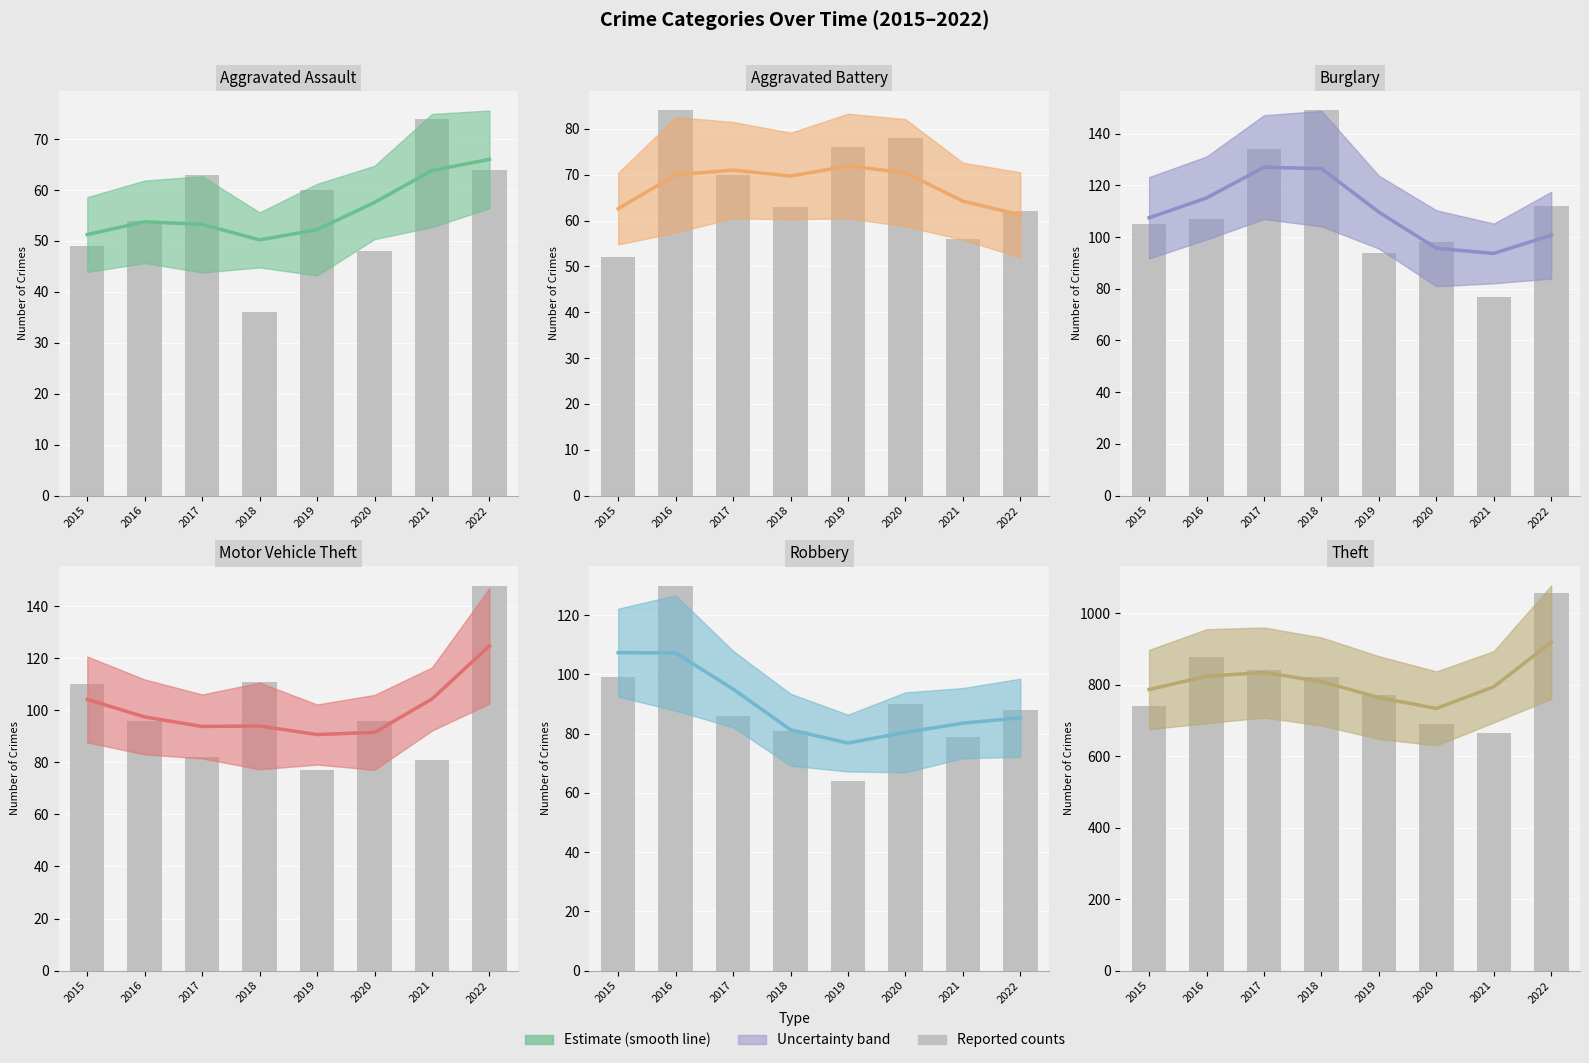

What value does the Robbery series have at 2020?

80.4